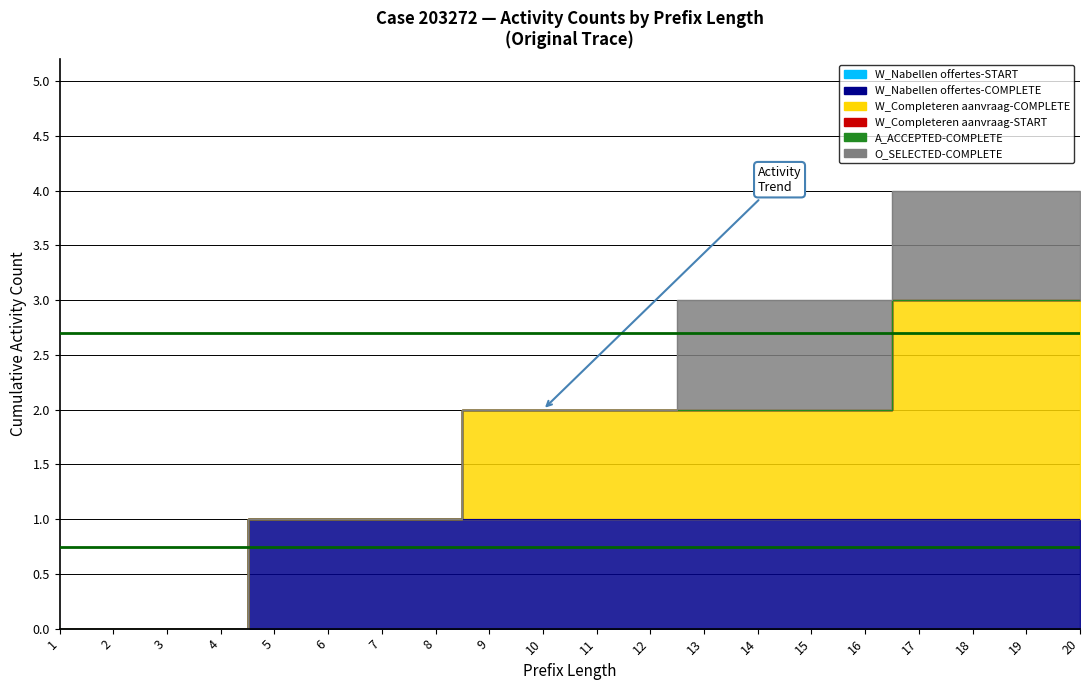

True or false: A_ACCEPTED-COMPLETE and W_Completeren aanvraag-COMPLETE cross at least once.

False